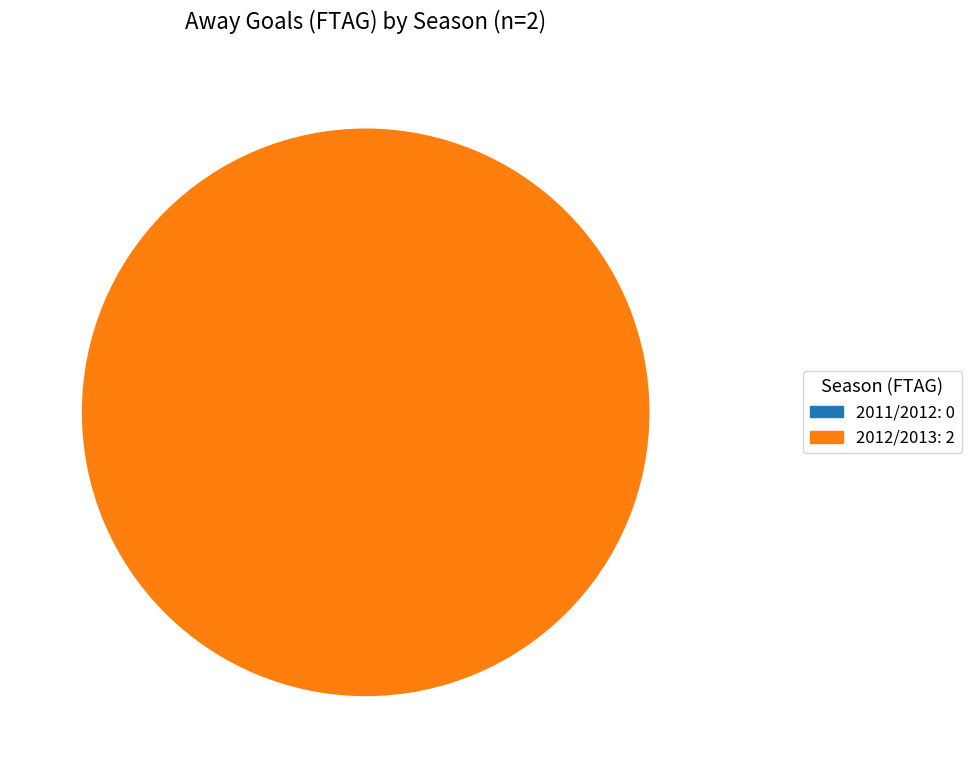

Is there a majority slice in this chart?

Yes